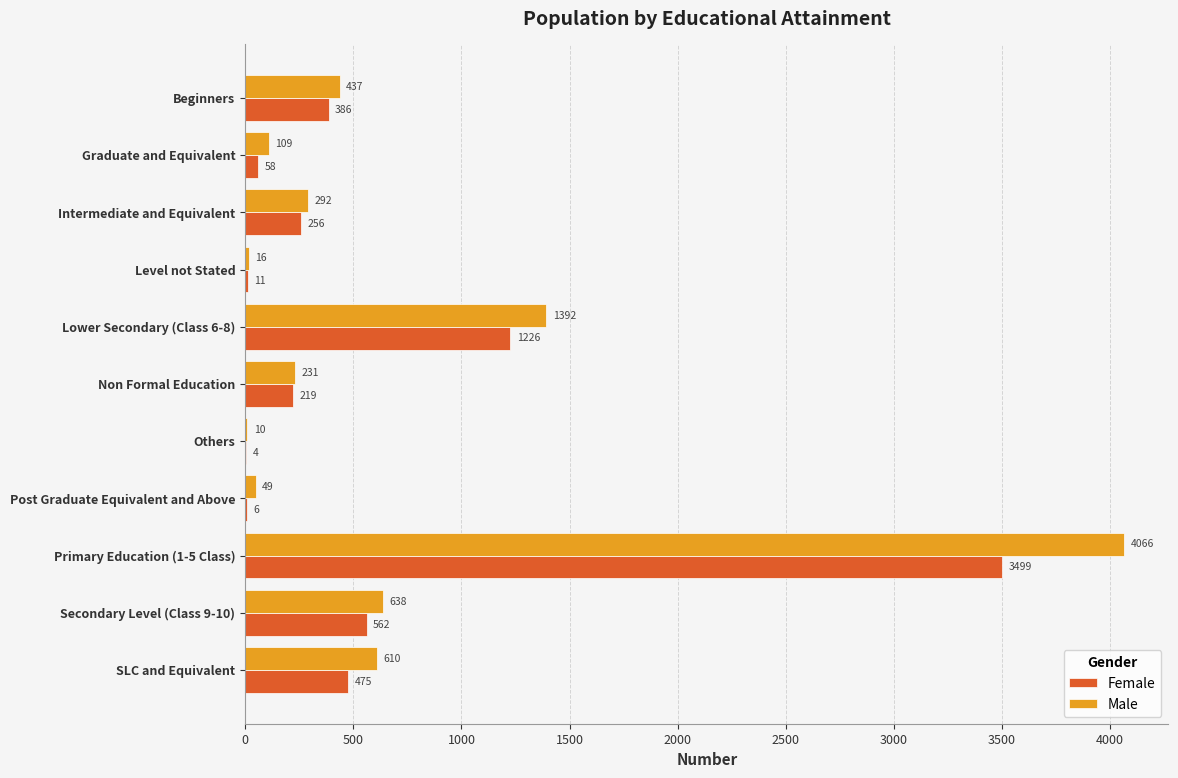

What is the average value of the Female series?

609